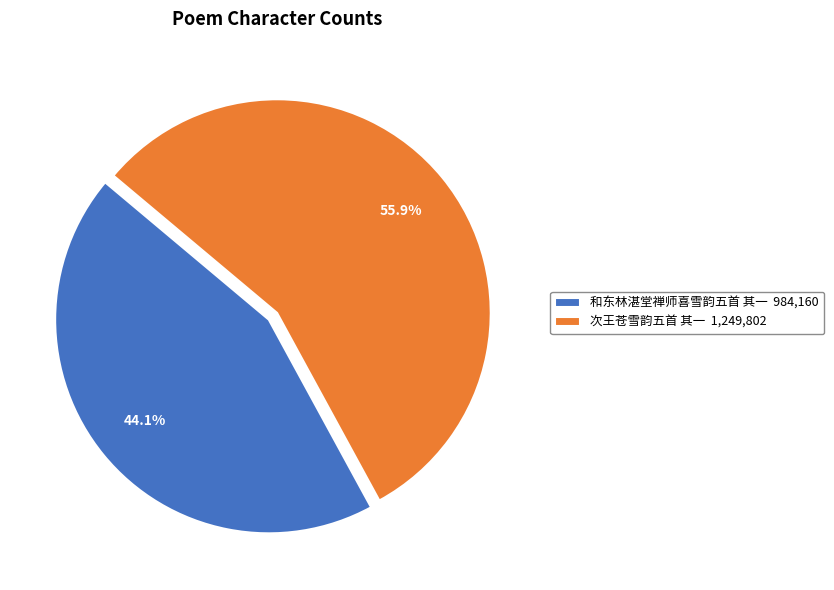

What is the smallest slice in the pie chart?

和东林湛堂禅师喜雪韵五首 其一